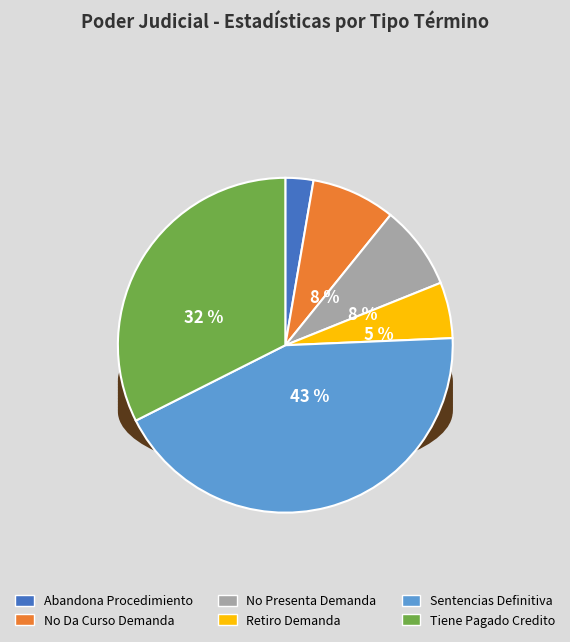

To the nearest percent, what is the difference between the No Presenta Demanda and Tiene Pagado Credito slice percentages?

24%